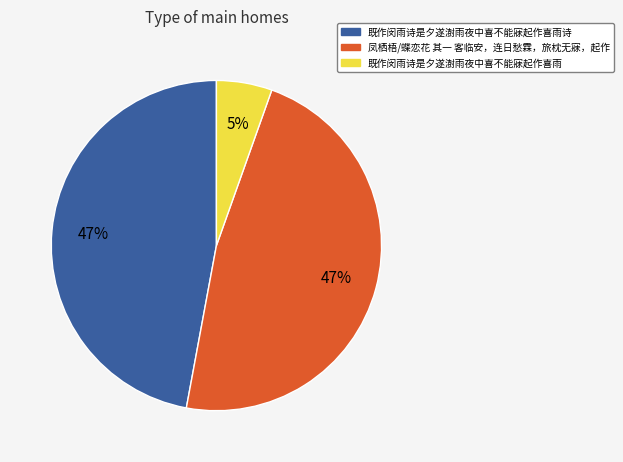

Does any single category account for the majority?

No